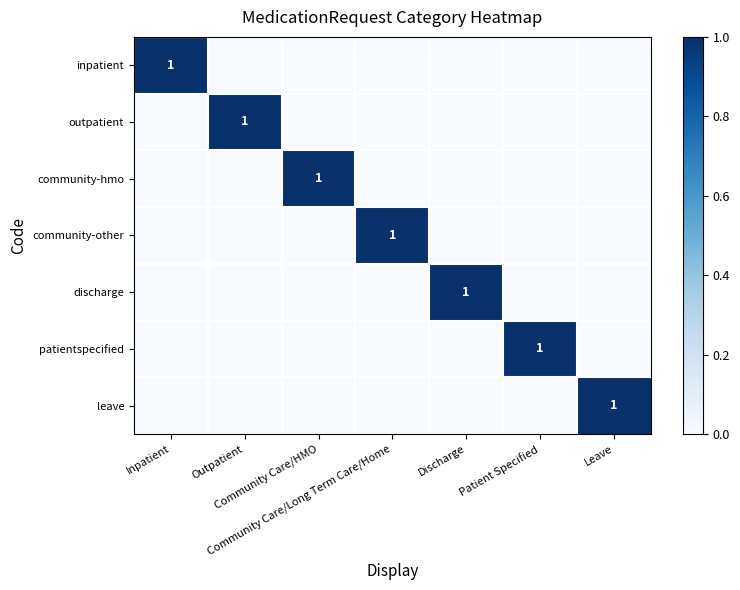

True or false: outpatient has a value of 1 at Leave.

False